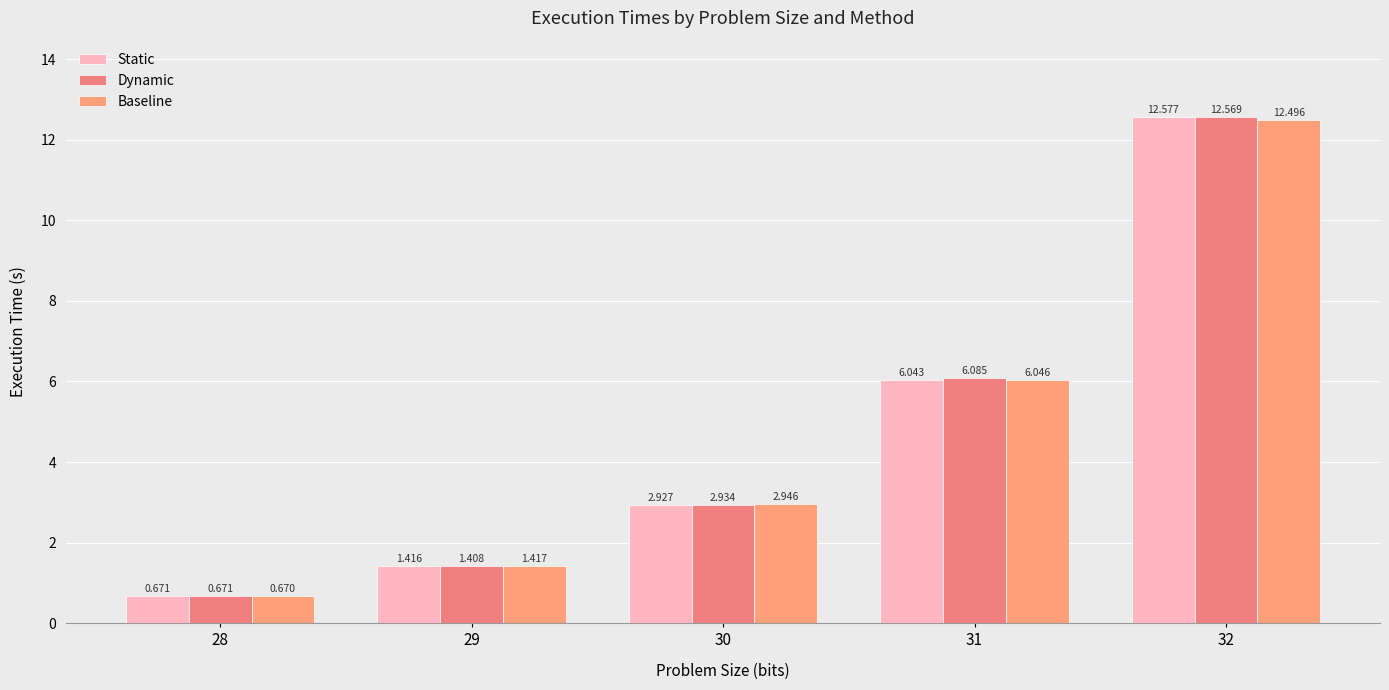

Which category has the lowest value in the Baseline series?

28